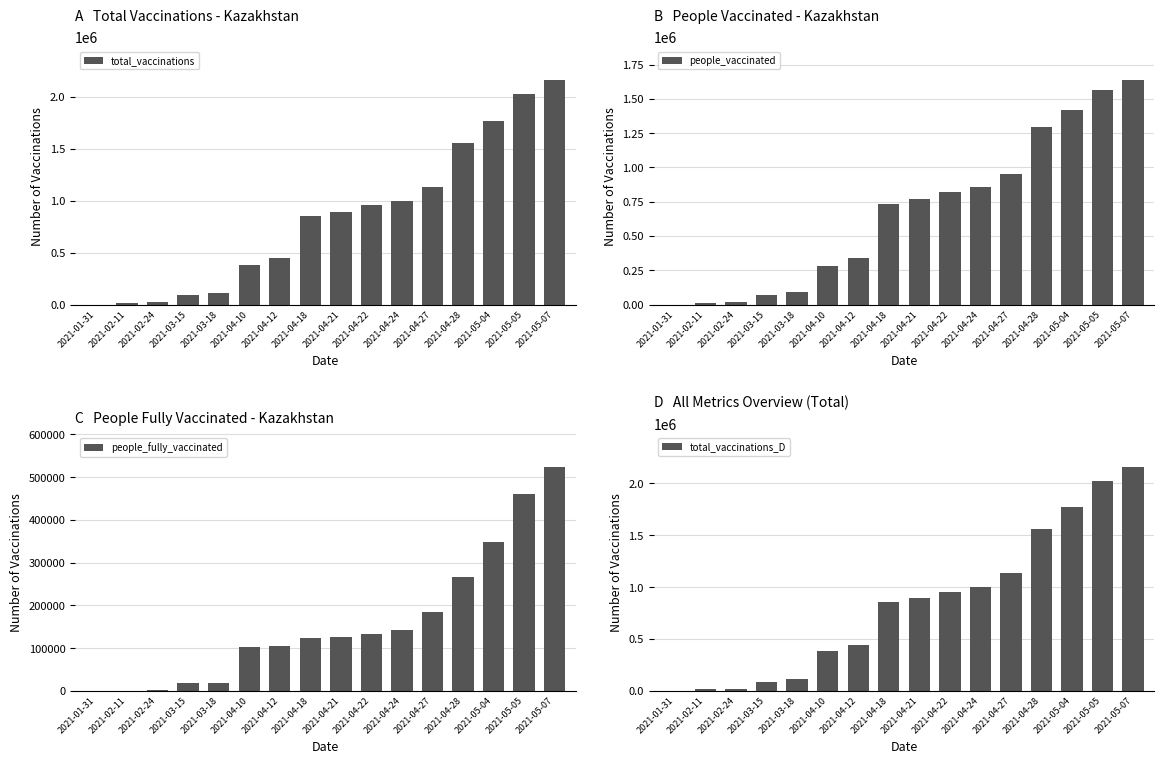

Is it true that people_fully_vaccinated equals 266457 at 2021-04-28?

True